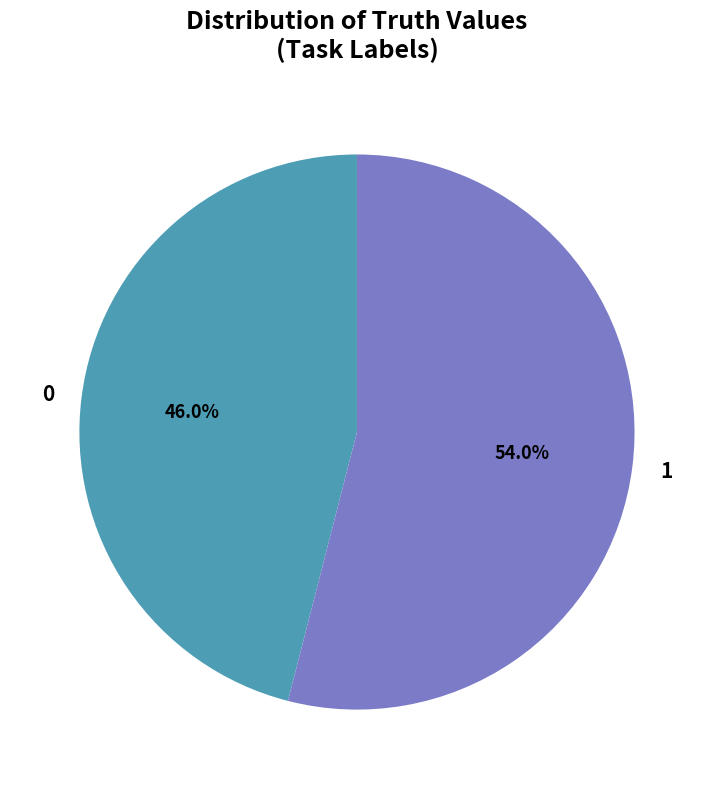

To the nearest percent, what percentage of the pie is 0?

46%